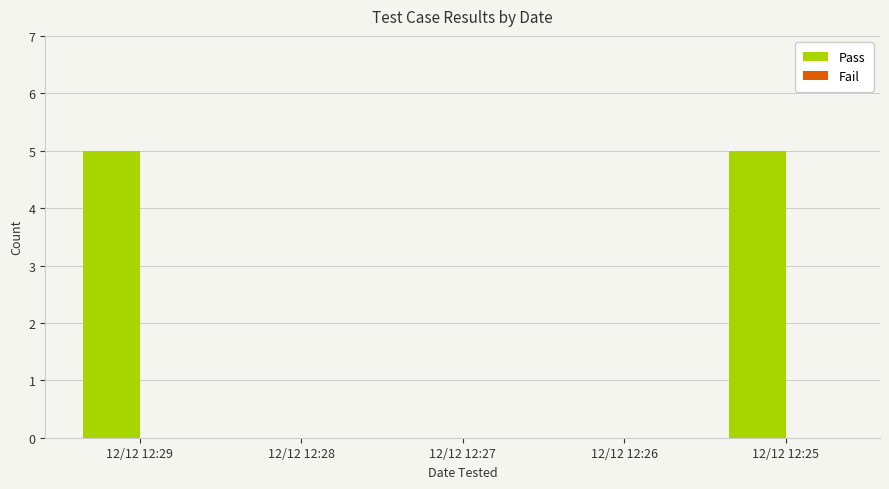

Reading left to right, what are all the values shown in this chart?

12/12 12:29=5	12/12 12:28=0	12/12 12:27=0	12/12 12:26=0	12/12 12:25=5